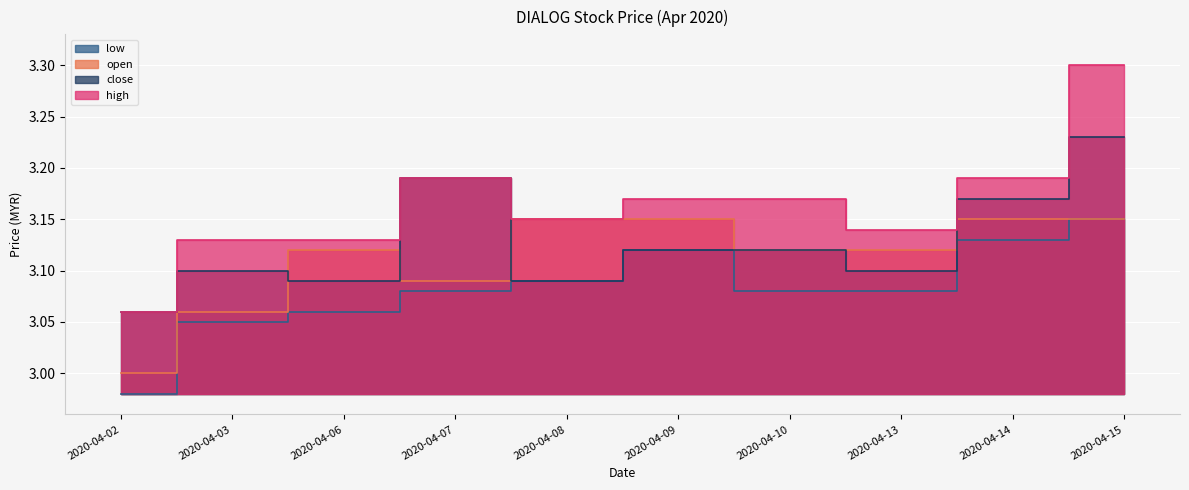

Does the chart display data point markers on the line(s)?

No